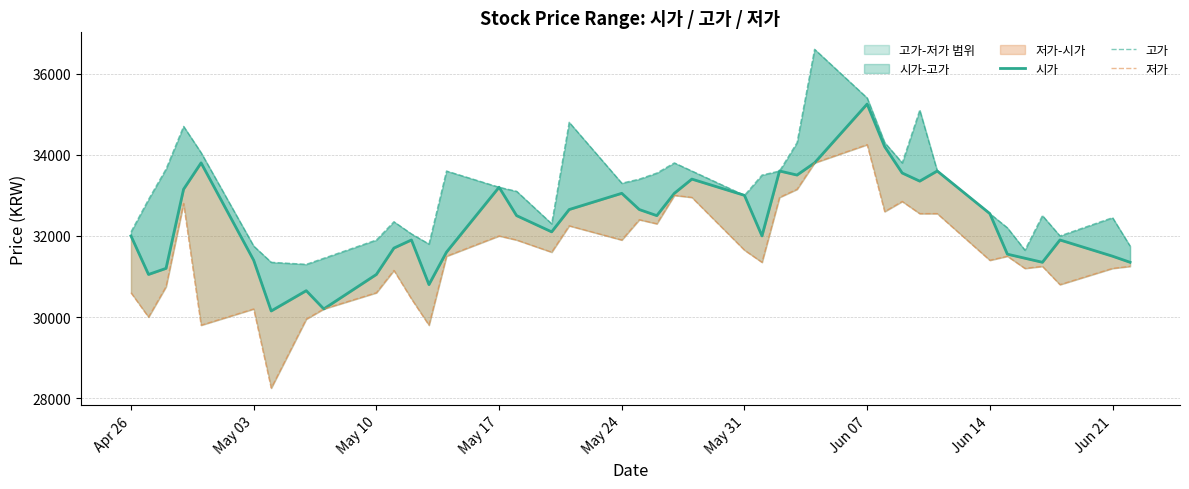

How many interior local peaks does the 고가 series have?

9